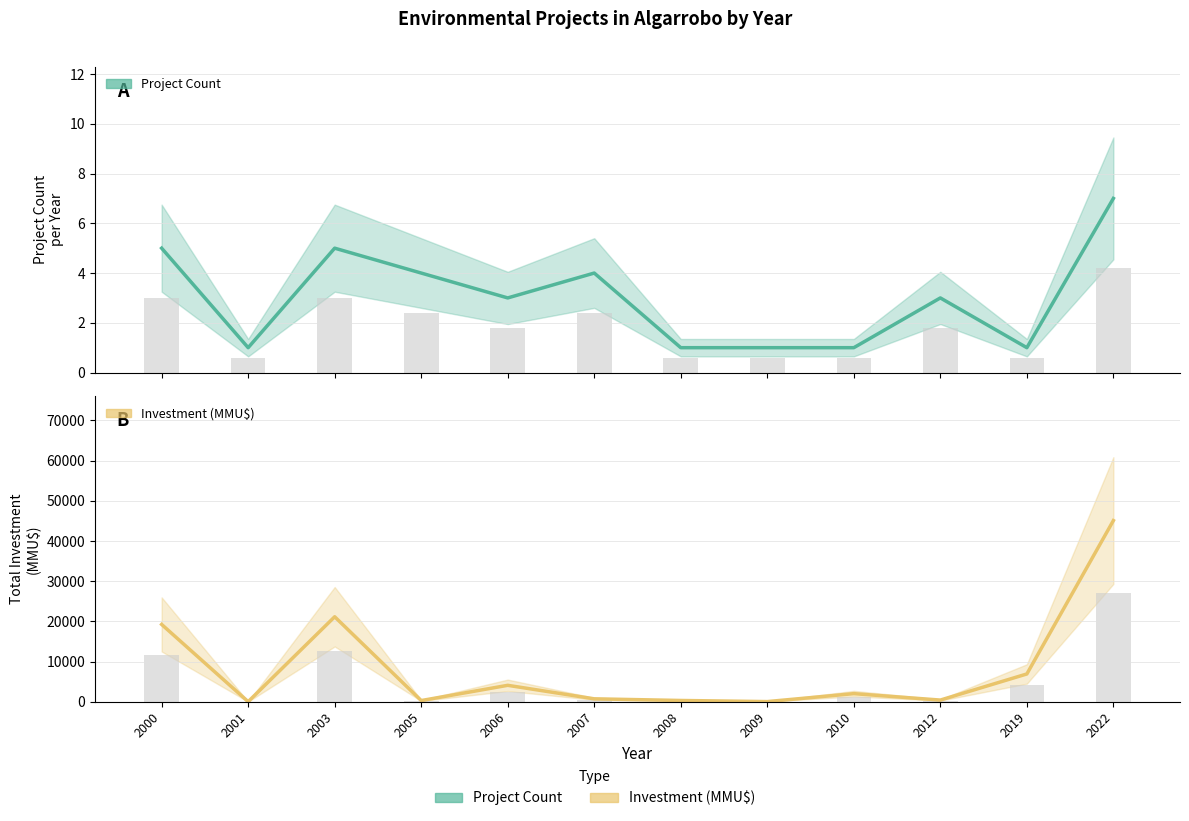

What is the difference between the maximum and second lowest values in the Investment (MMU$) series?

45063